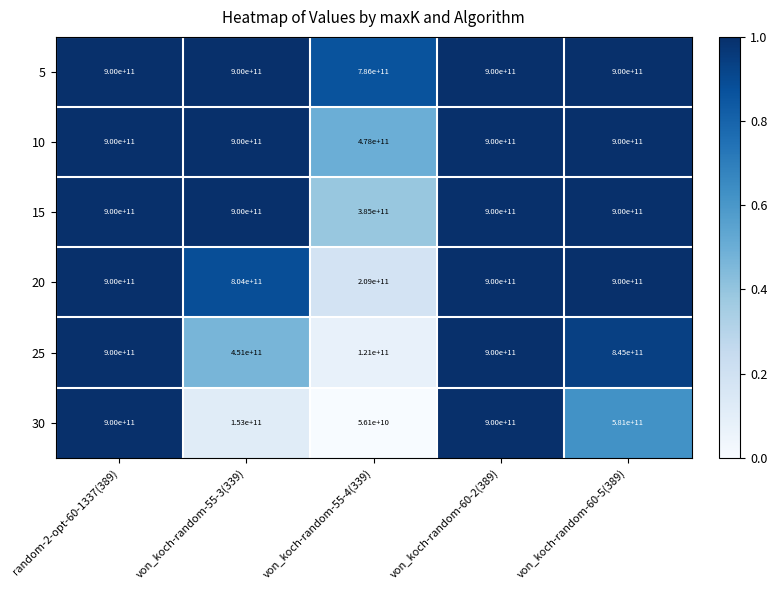

Is it true that 15 equals 900000000000 at von_koch-random-55-3(339)?

True